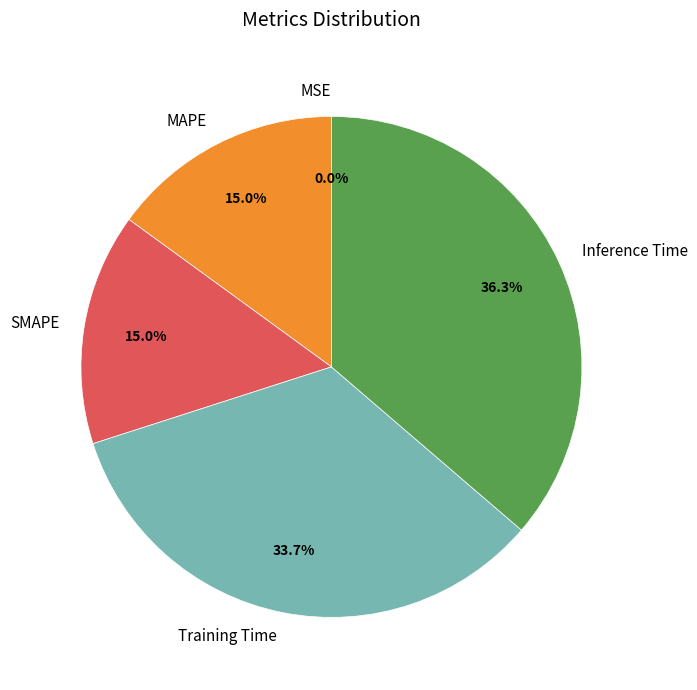

True or false: MAPE accounts for 15% of the total.

True